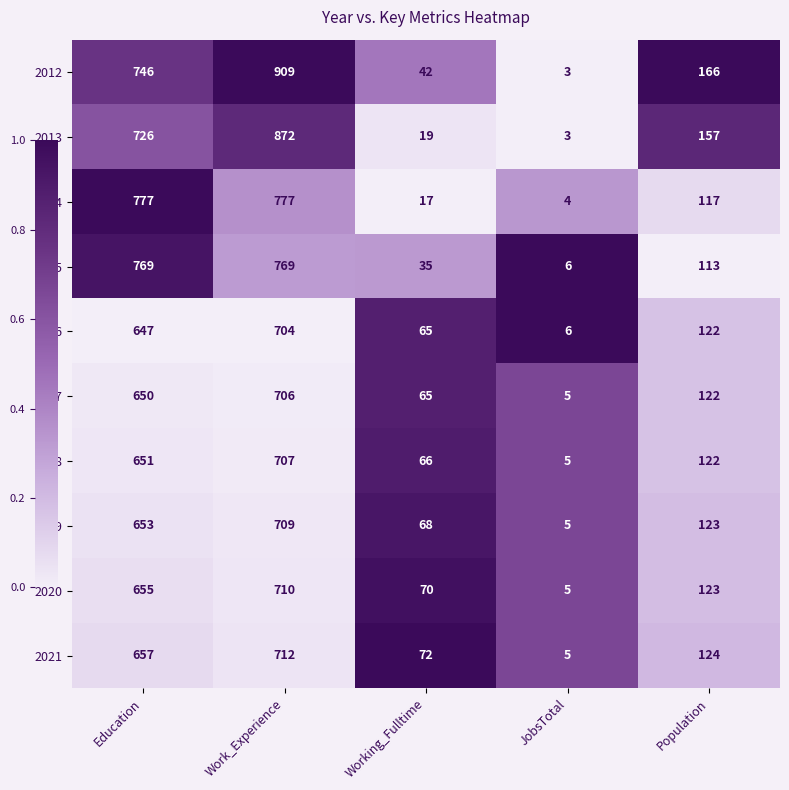

At which label does 2021 reach its minimum?

JobsTotal